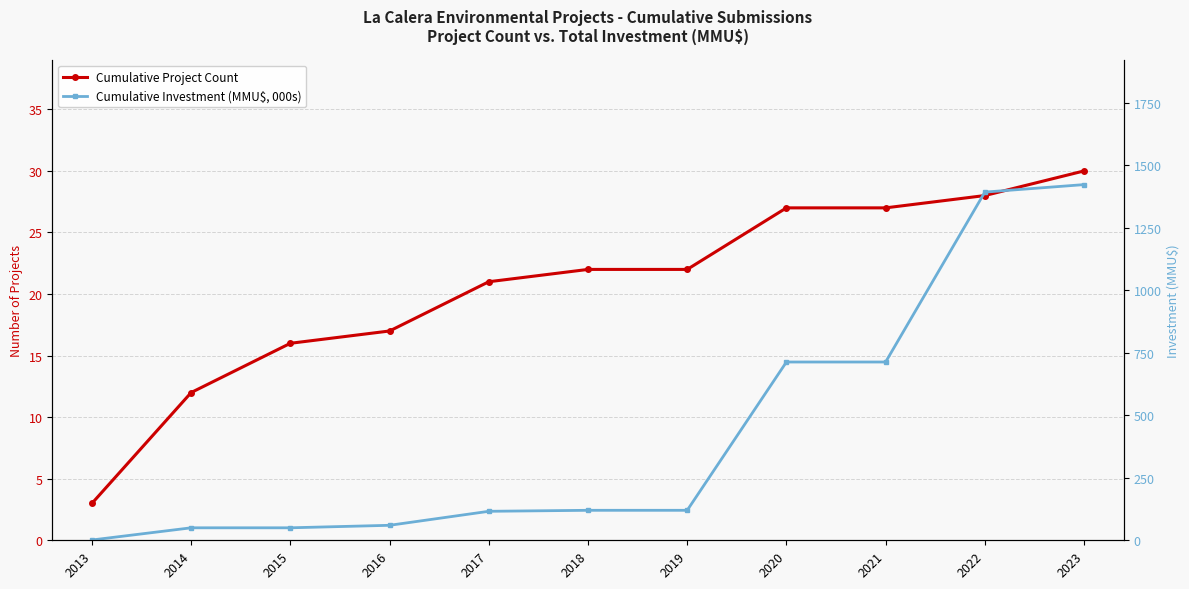

Which category has the highest value across all series?

2023